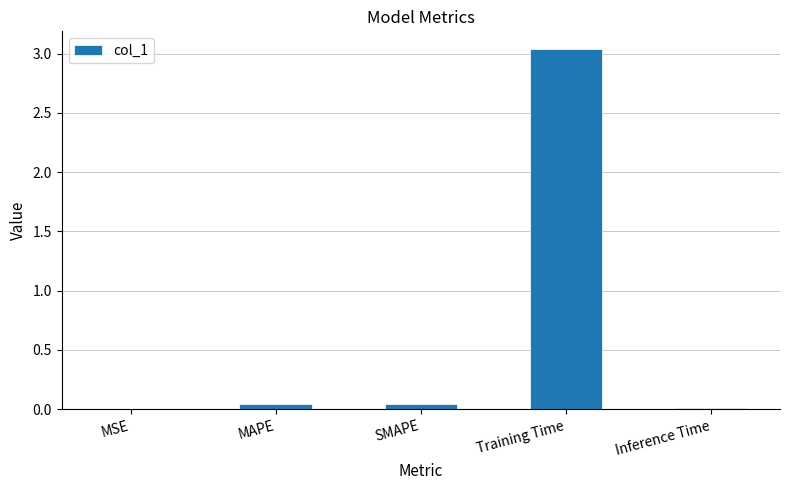

The chart shows a value of 0.0 at MAPE. True or false?

True